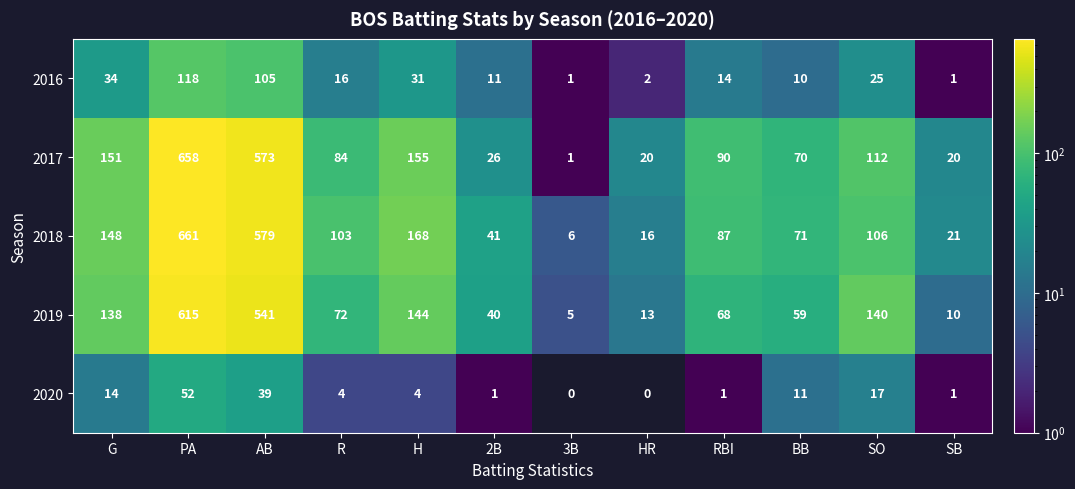

At RBI, list the series in order from smallest to largest.

2020, 2016, 2019, 2018, 2017